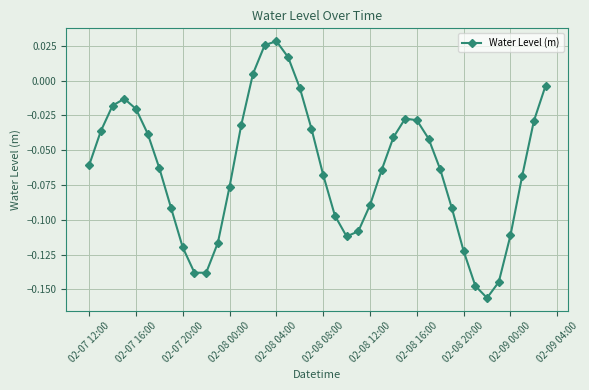

How many points are lower than both their immediate neighbors (excluding endpoints)?

3